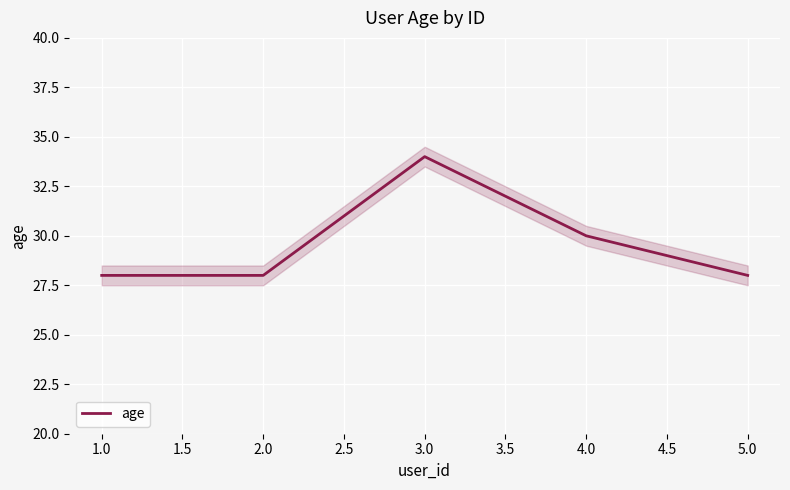

Is it true that age equals 28 at 2.0?

True